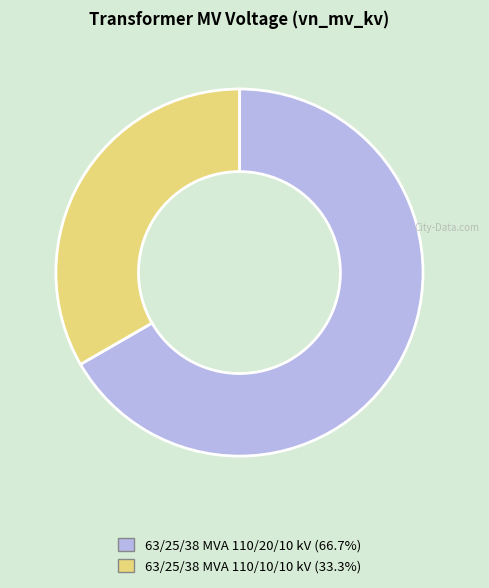

Between 63/25/38 MVA 110/10/10 kV and 63/25/38 MVA 110/20/10 kV, which is larger?

63/25/38 MVA 110/20/10 kV